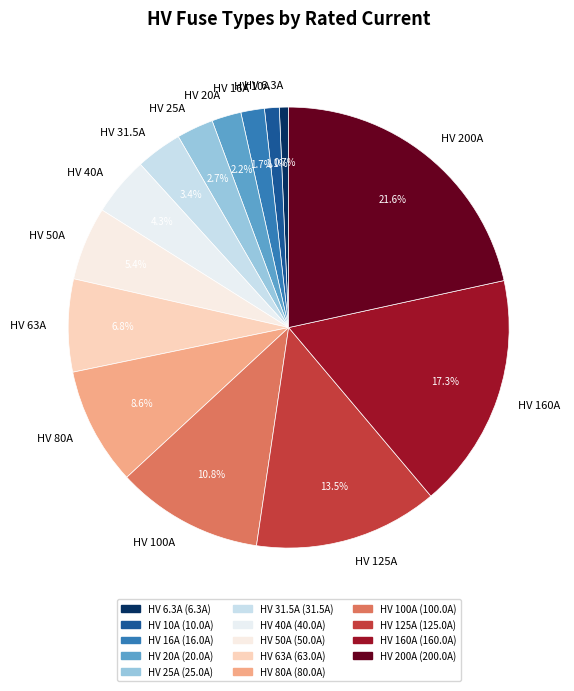

To the nearest percent, what is the difference between the largest and smallest slice percentages?

21%